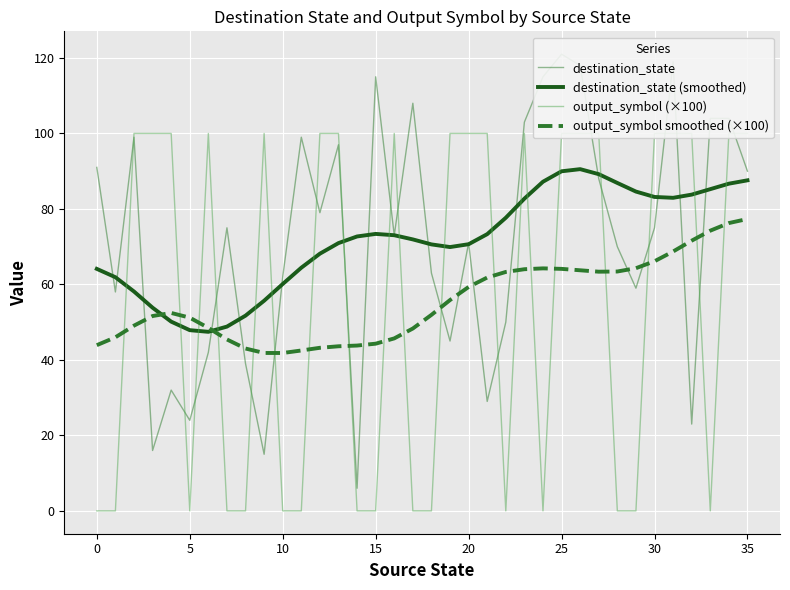

What is the lowest value of the destination_state series?

6.0